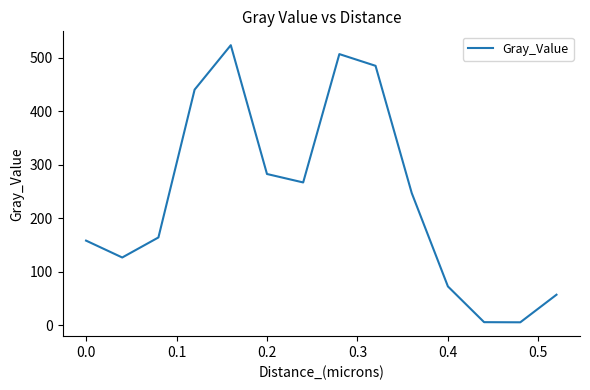

What is the greatest value displayed?

523.3